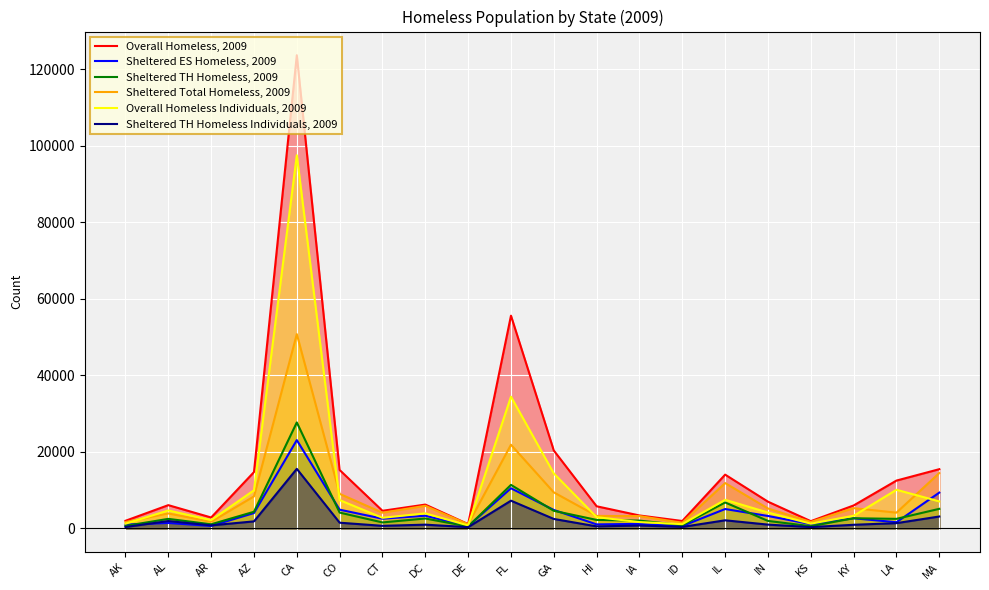

Between DC and ID, which series saw the biggest shift?

Sheltered Total Homeless, 2009